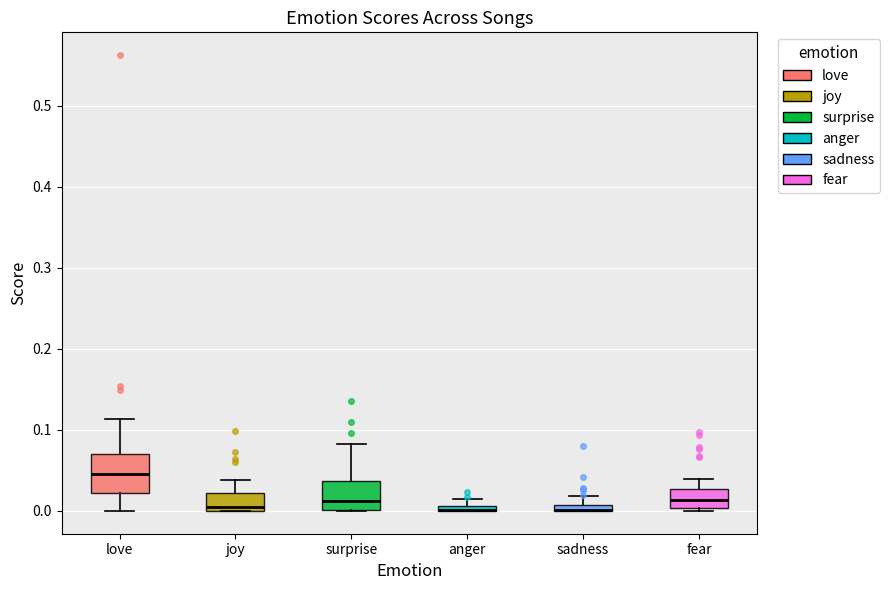

Where is the upper edge of the box for sadness on the y-axis? The values are not printed on the chart, so give them approximately, as read against the axis.

0.01